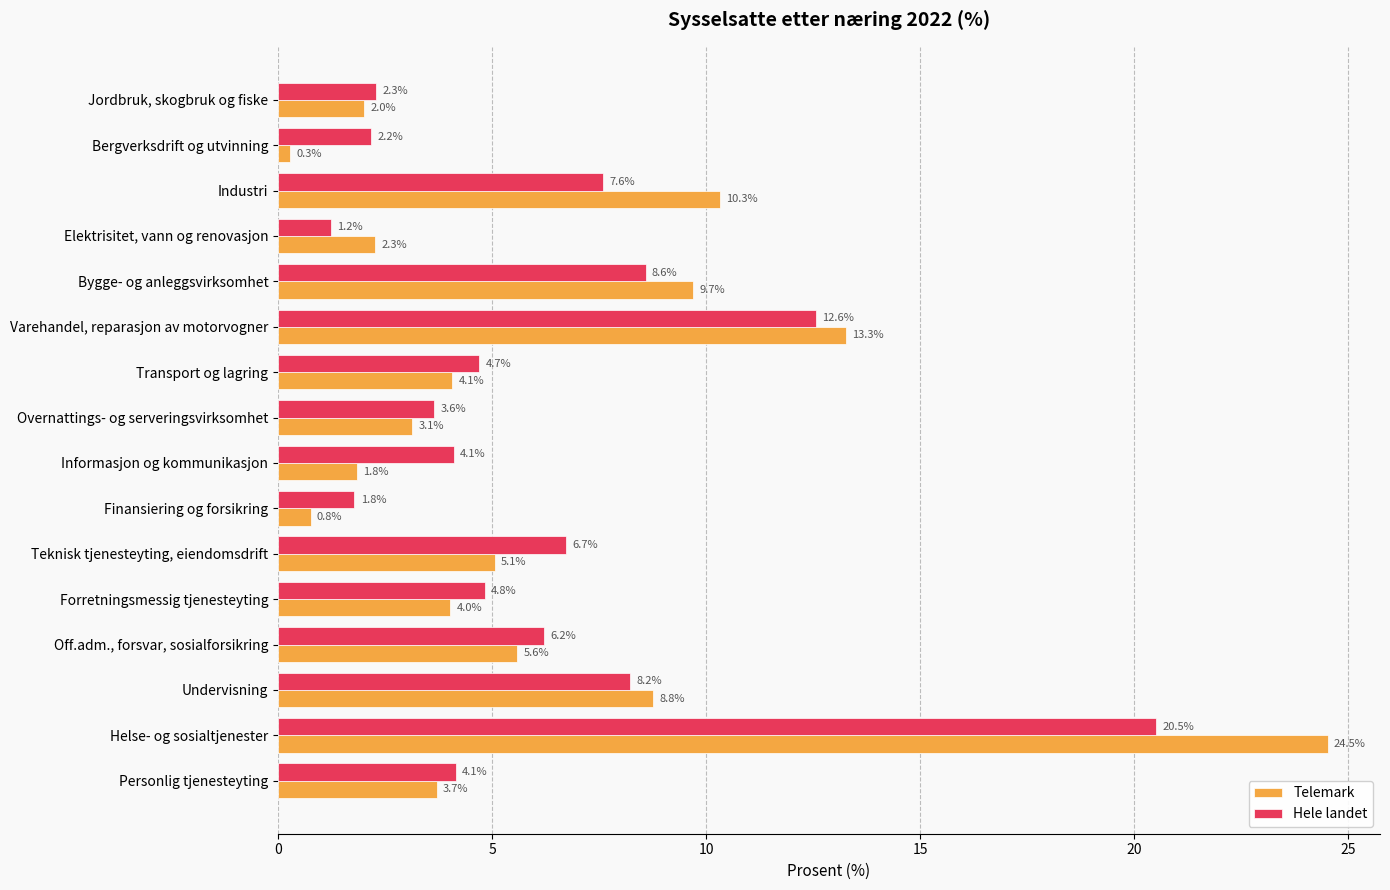

At which category is the sum across all series the highest?

Helse- og sosialtjenester